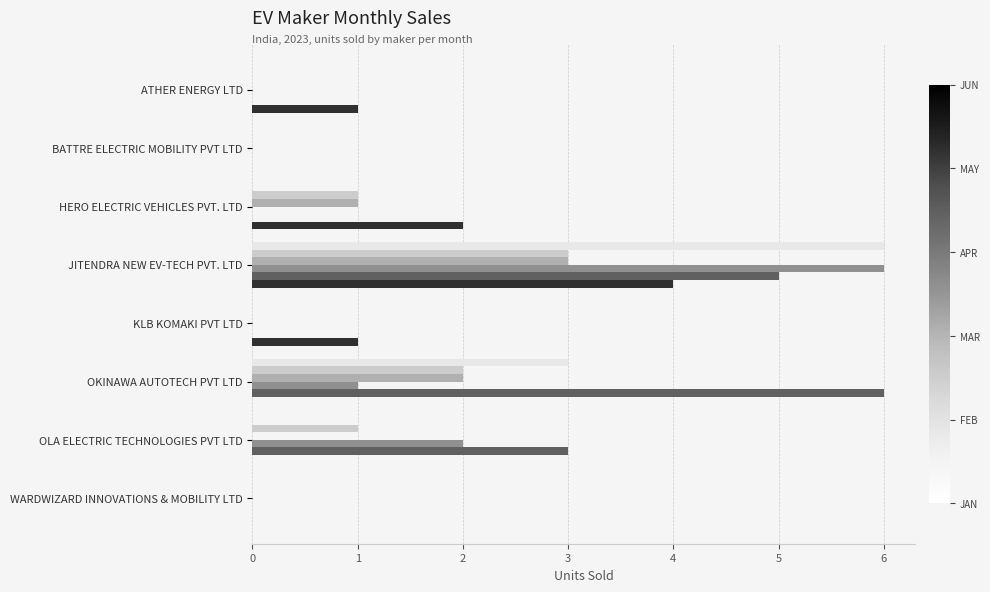

What is the maximum value shown in the chart?

6